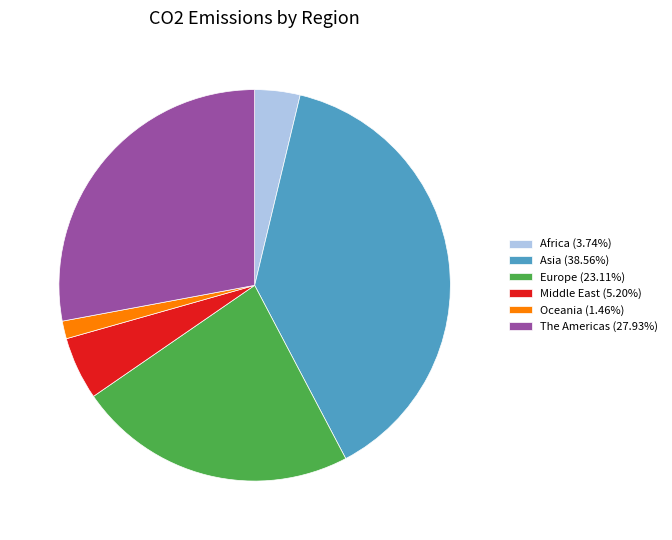

Count the number of slices in the pie.

6